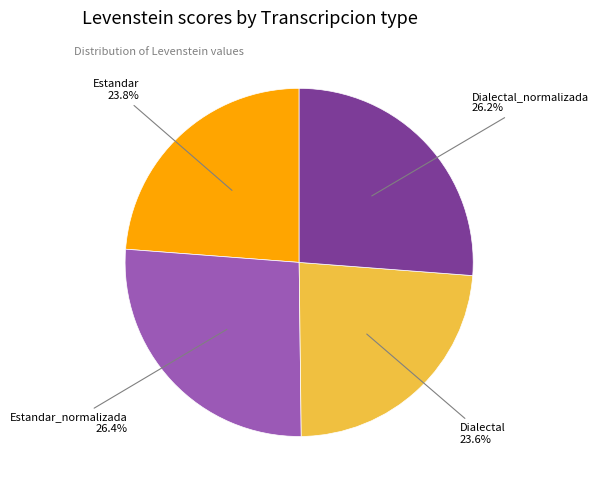

Does any single category account for the majority?

No